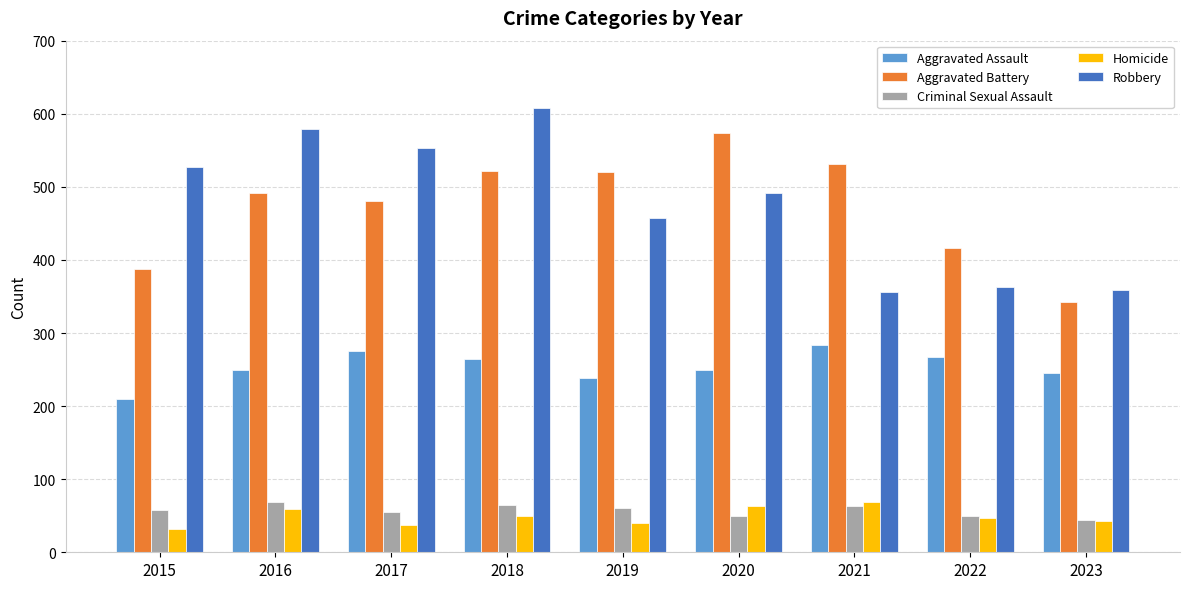

What is the sum of the Robbery values at 2016 and 2017?

1132